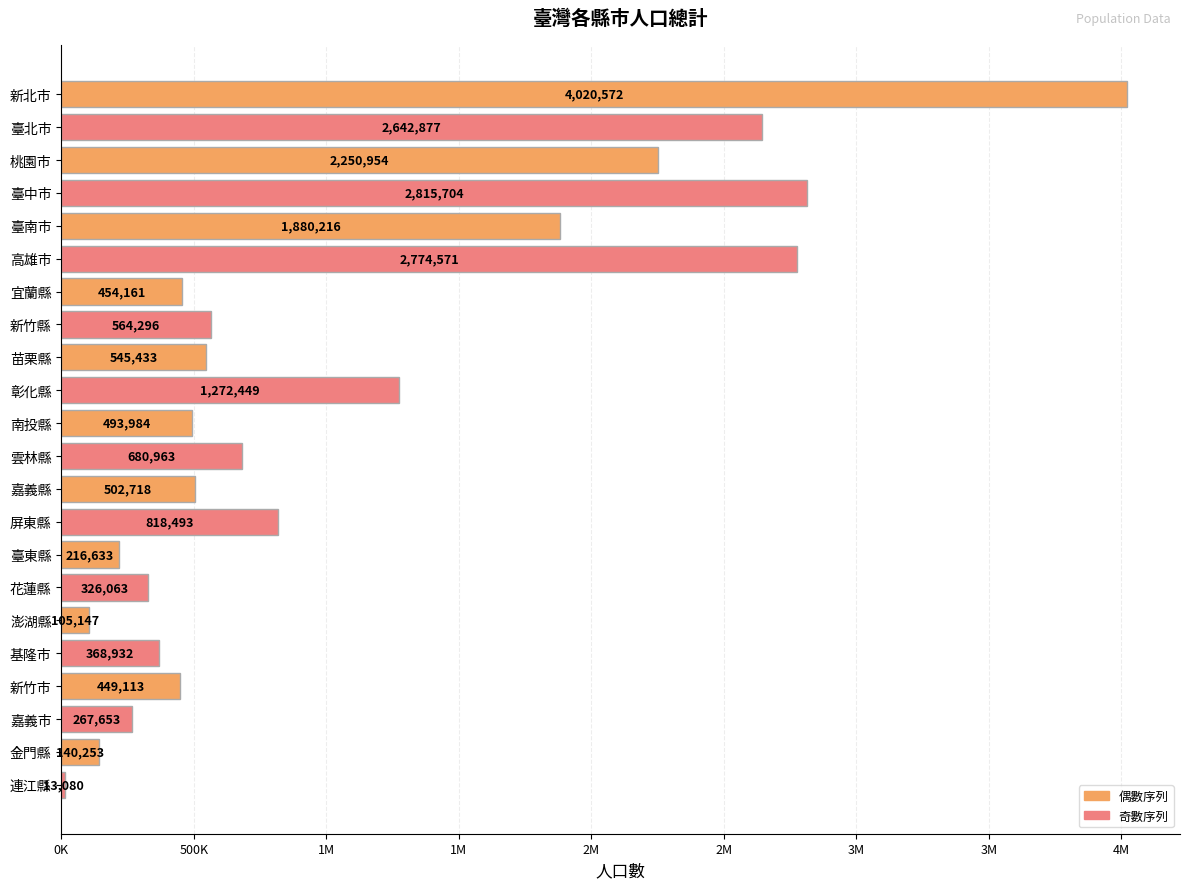

Are the bars grouped side by side (vs. stacked)?

No